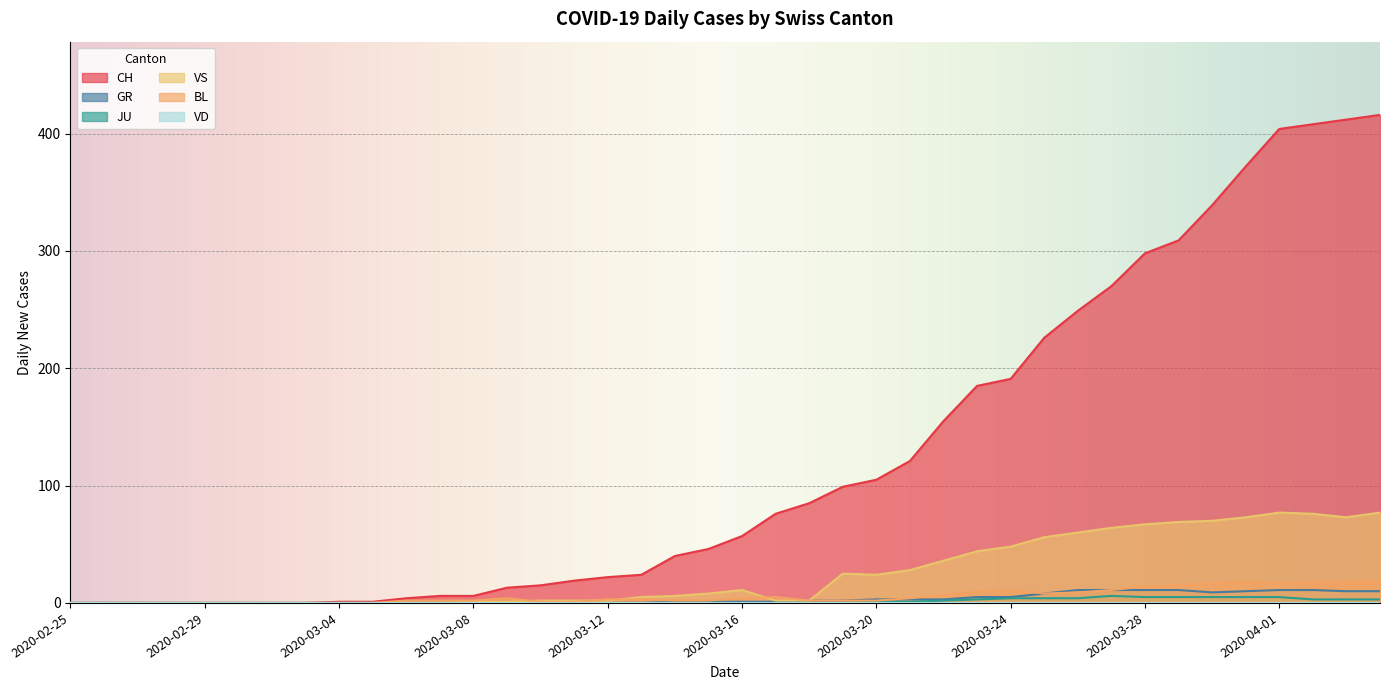

True or false: CH has more than 1 interior local peaks.

False